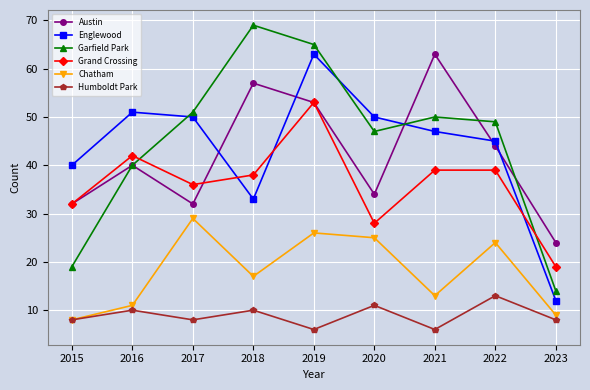

How many interior local valleys does the Austin series have?

2